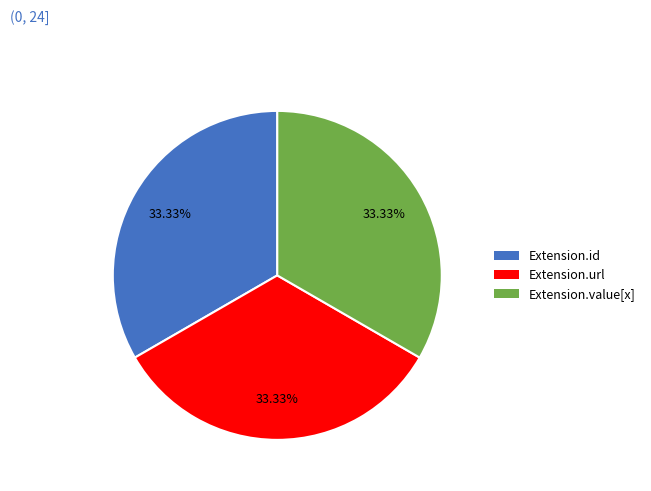

How many segments does this pie chart have?

3